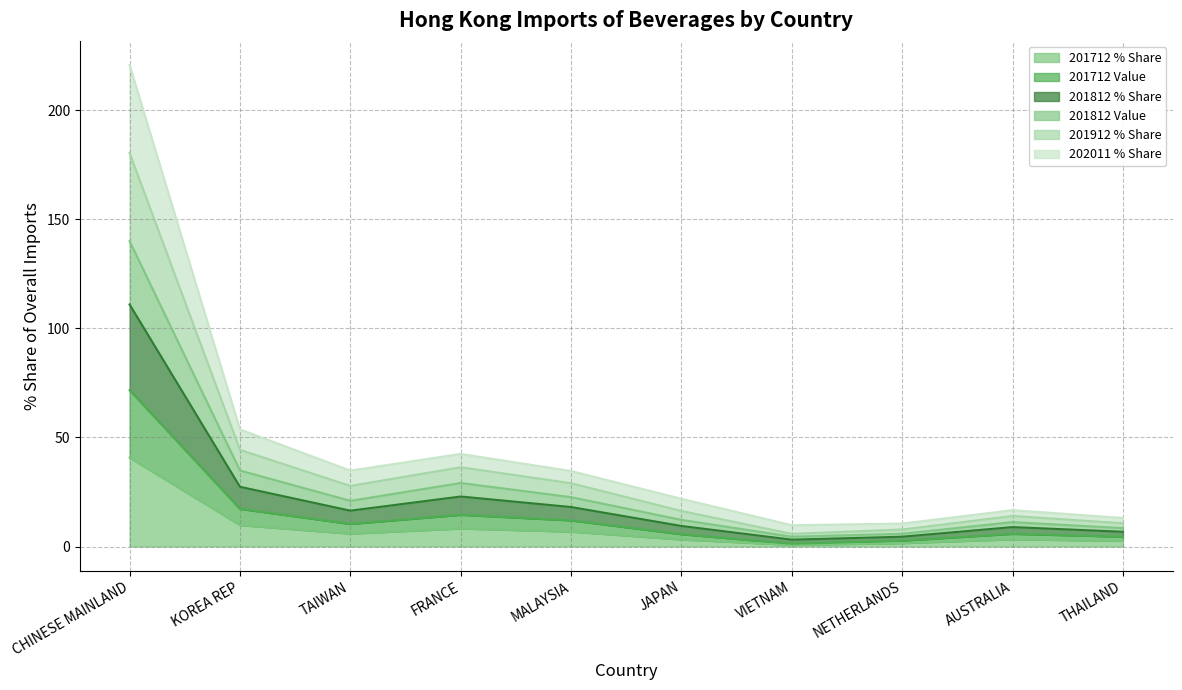

True or false: 201912 % Share has a value of 7.4 at JAPAN.

False